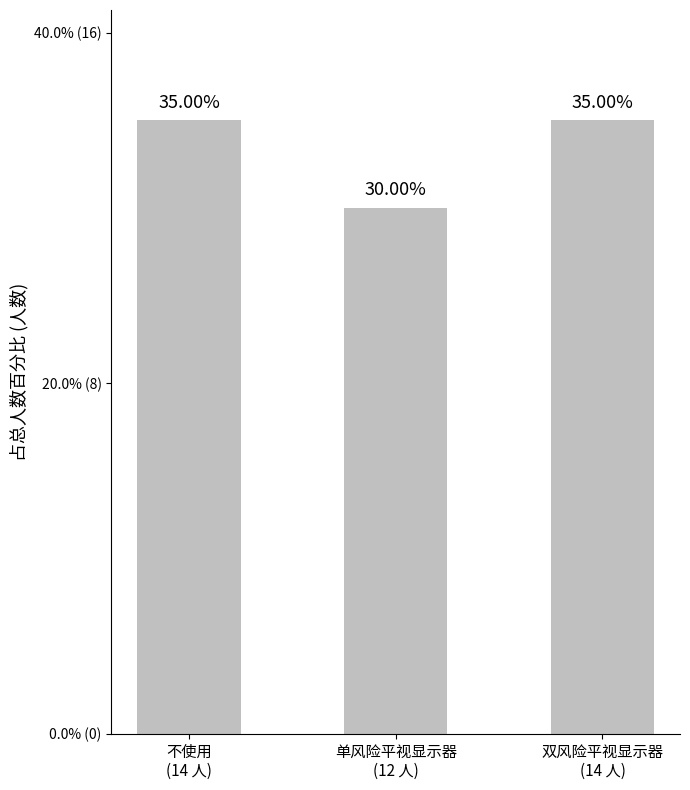

What position from the left is 单风险平视显示器
(12 人)?

2